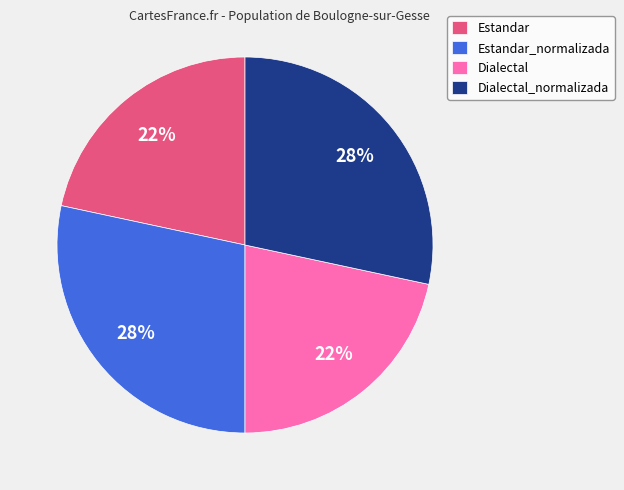

How many slices are in this pie chart?

4